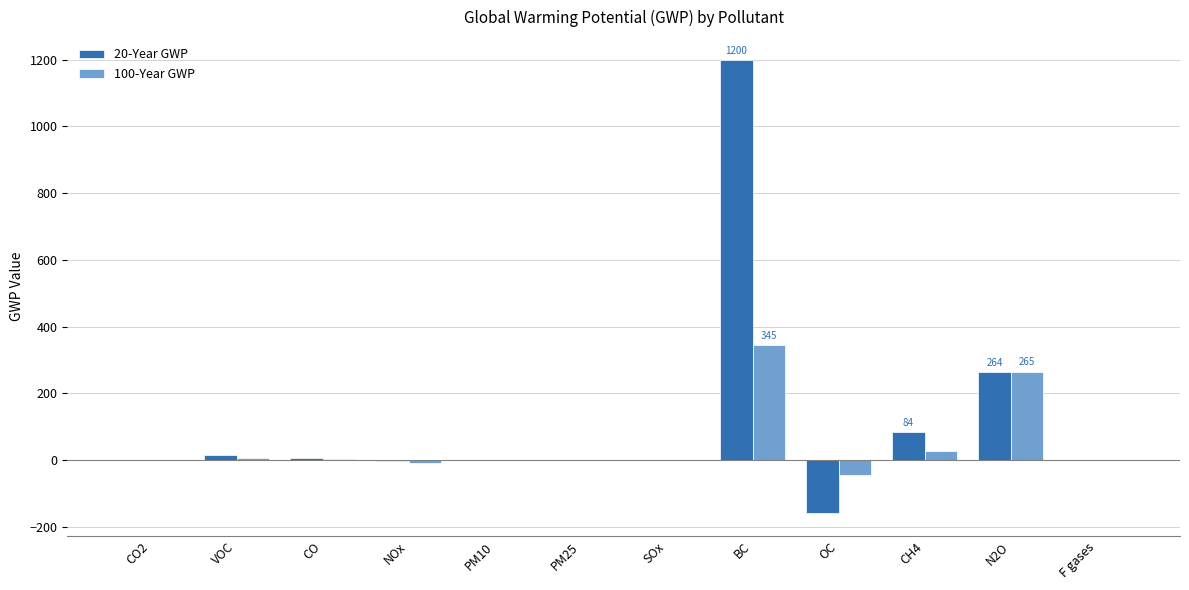

The 20-Year GWP series shows 16.2 at VOC. True or false?

True